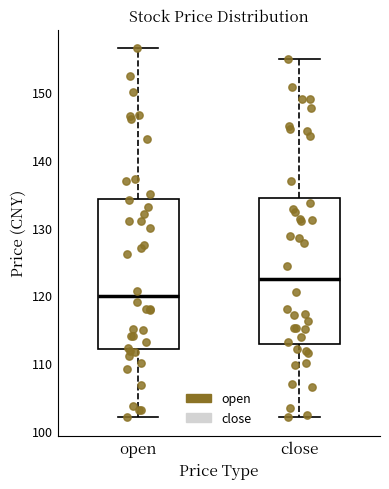

Reading left to right, read every box against the y-axis: the position of its median line, the range the box covers, and the ends of its whiskers. The values are not printed on the chart, so give them approximately, as read against the axis.

open: median 120, box 112 to 134, whiskers 102 to 157
close: median 122, box 113 to 134, whiskers 102 to 155